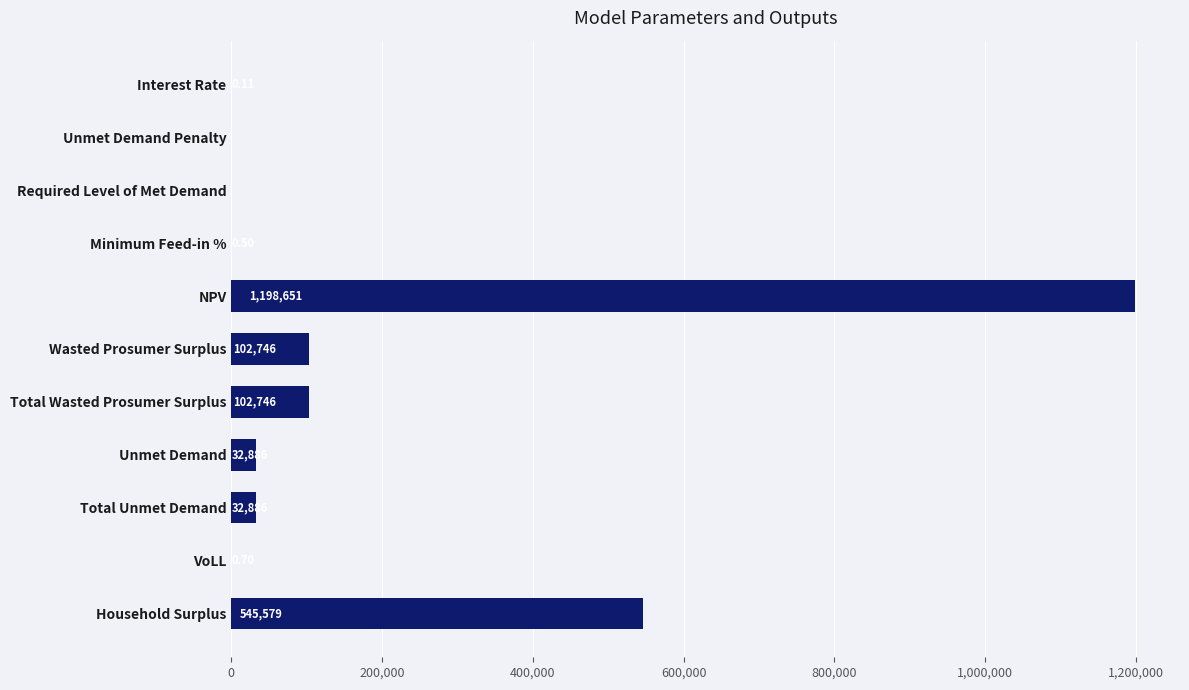

Are the bars horizontal?

Yes